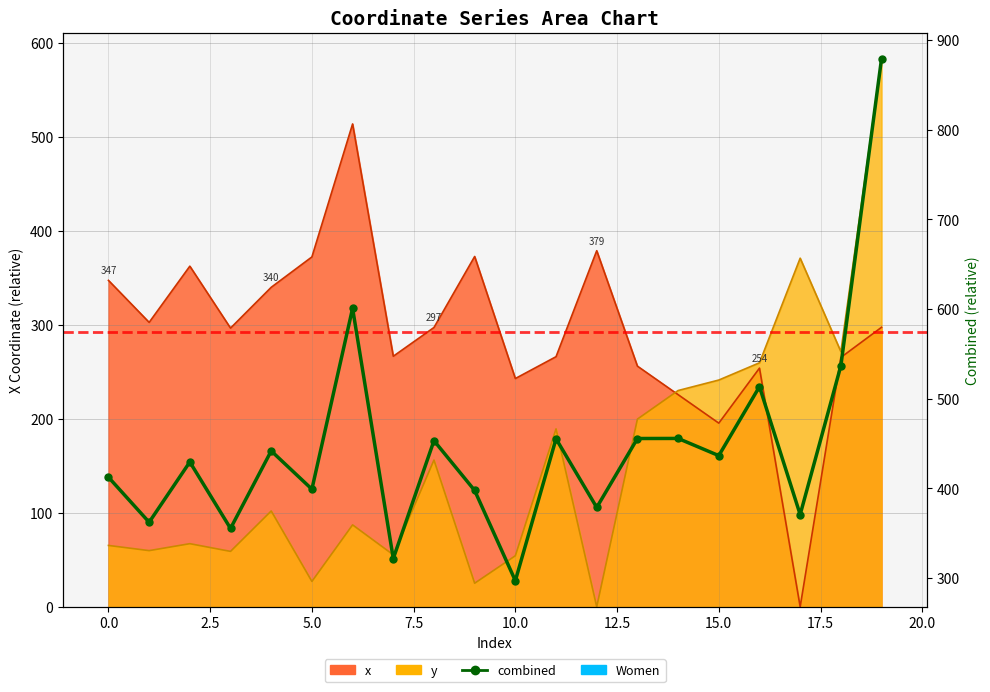

At how many categories does at least one series exceed 188?

20